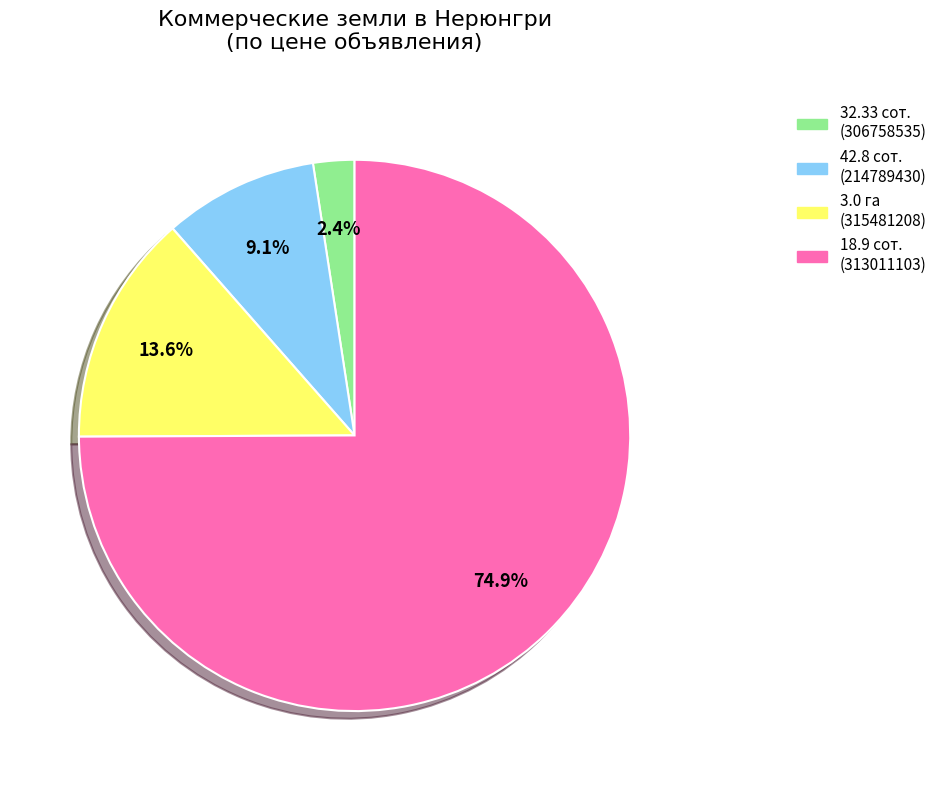

What is the largest slice in the pie chart?

18.9 сот. (313011103)